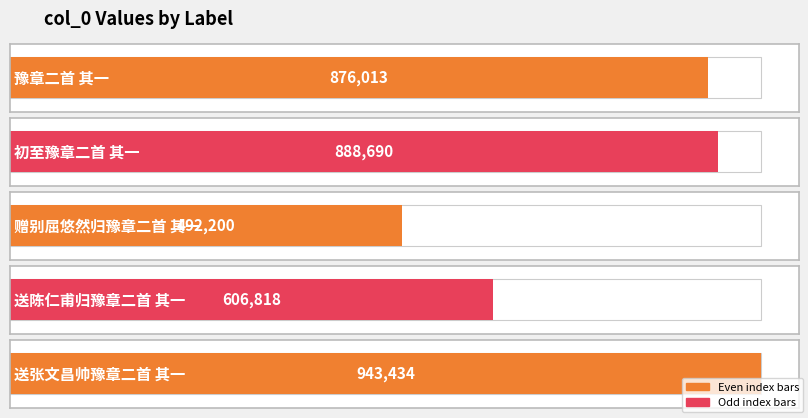

Rank the categories by value from lowest to highest.

赠别屈悠然归豫章二首 其一, 送陈仁甫归豫章二首 其一, 豫章二首 其一, 初至豫章二首 其一, 送张文昌帅豫章二首 其一